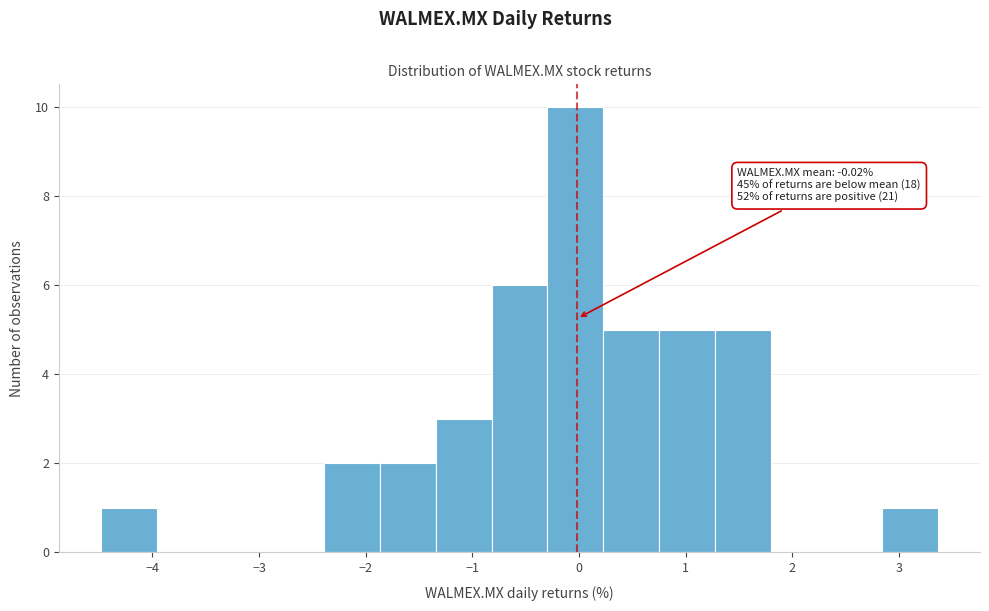

Which range on the x-axis has the tallest bar?

-0.3 to 0.2